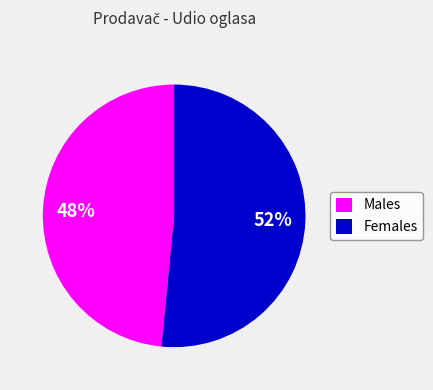

Which category has the biggest portion of the pie?

Females